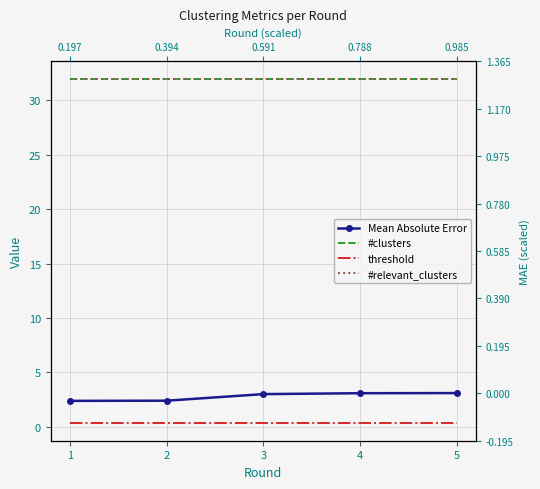

At which label is #relevant_clusters closest to 32?

1